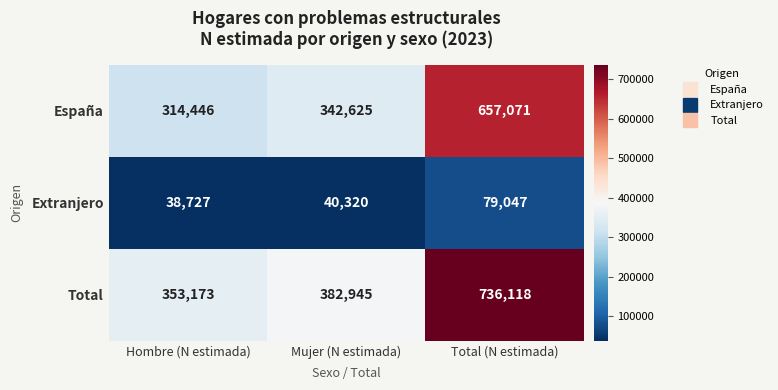

What is the approximate value of Total at Mujer (N estimada)?

382945